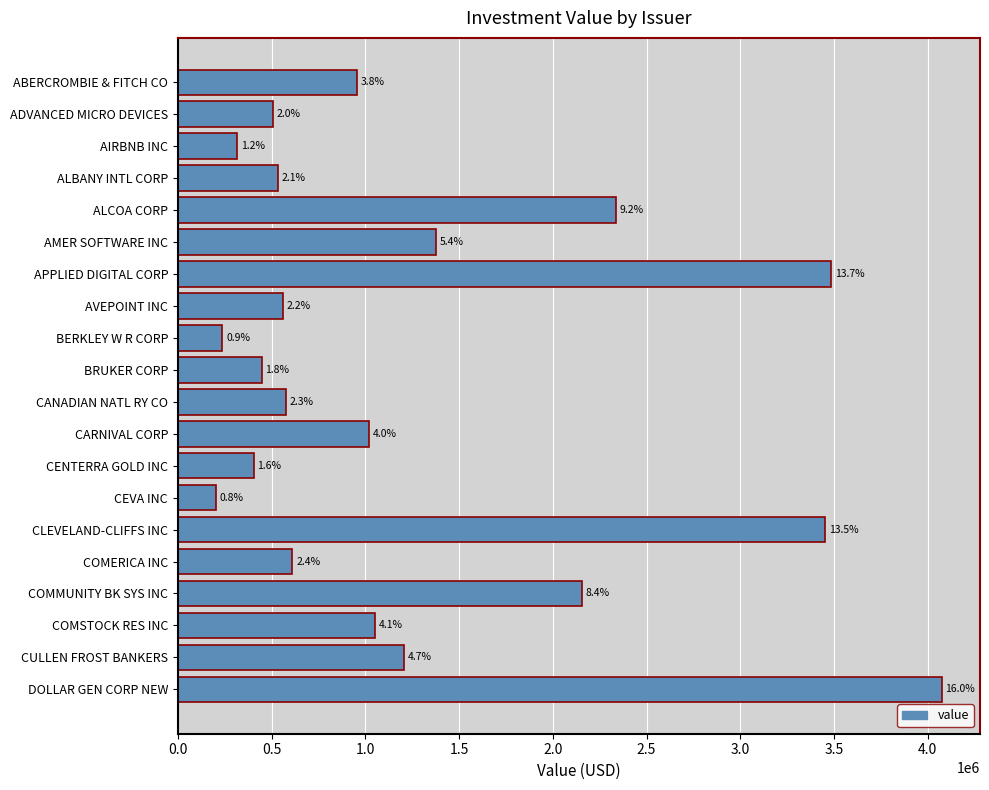

What is the greatest value displayed?

4075099